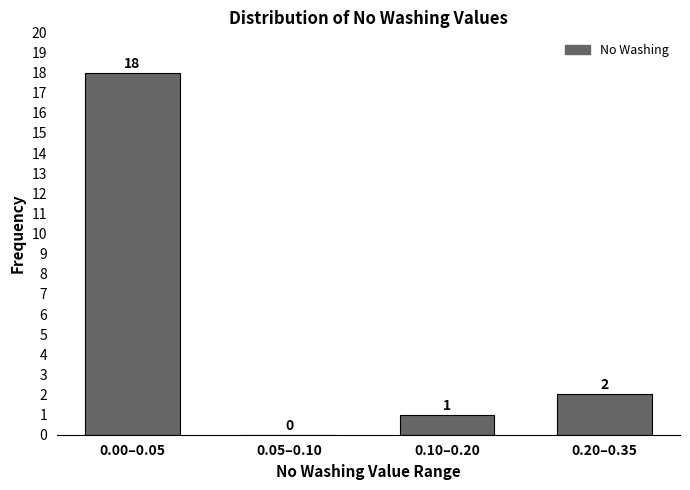

Reading left to right, what are all the values shown in this chart?

0.00–0.05=18	0.05–0.10=0	0.10–0.20=1	0.20–0.35=2